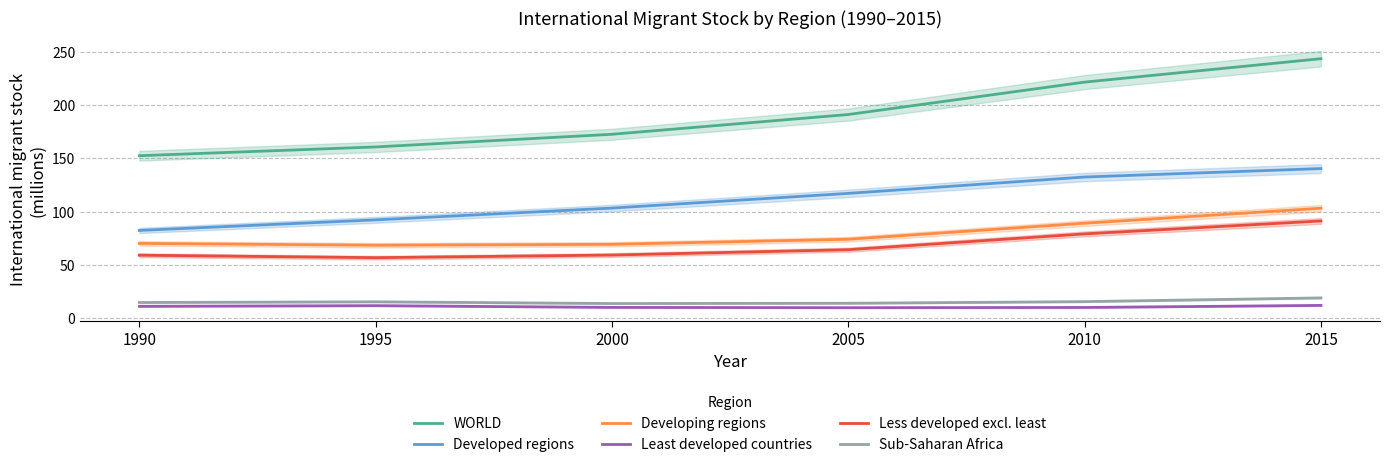

What is the average value of the Developed regions series?

111.4